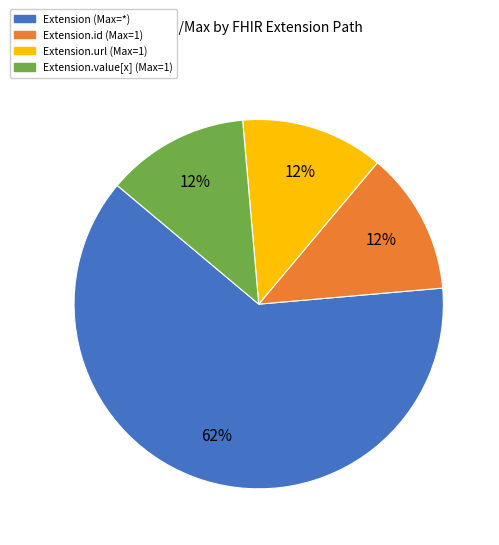

Is there any slice that represents more than half of the pie?

Yes